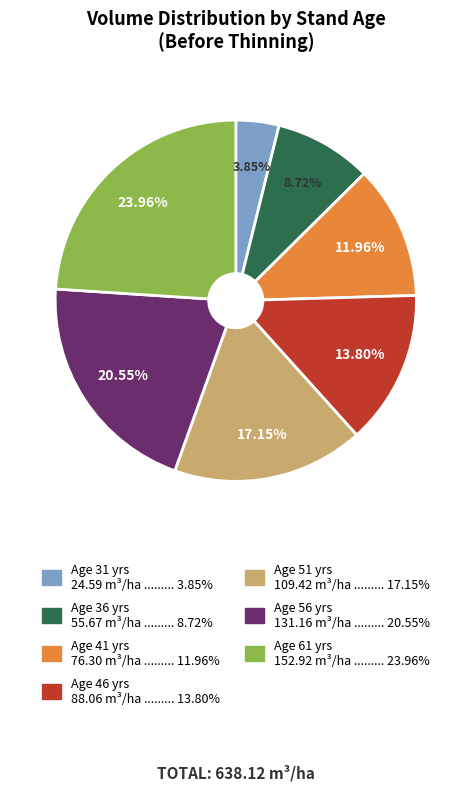

Do Age 46 yrs 88.06 m³/ha ......... 13.80% and Age 51 yrs 109.42 m³/ha ......... 17.15% together represent more than half of the pie?

No